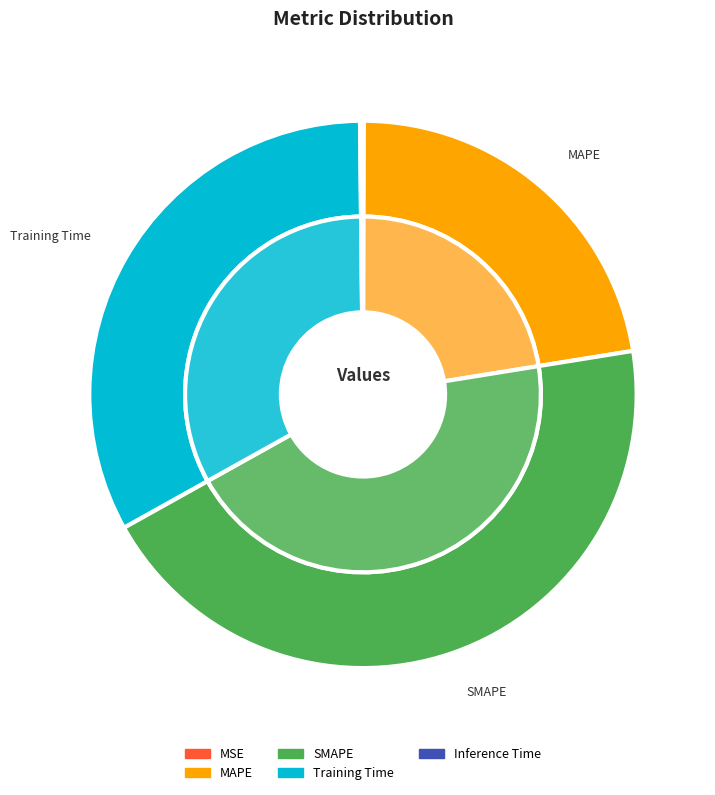

True or false: SMAPE accounts for 53% of the total.

False